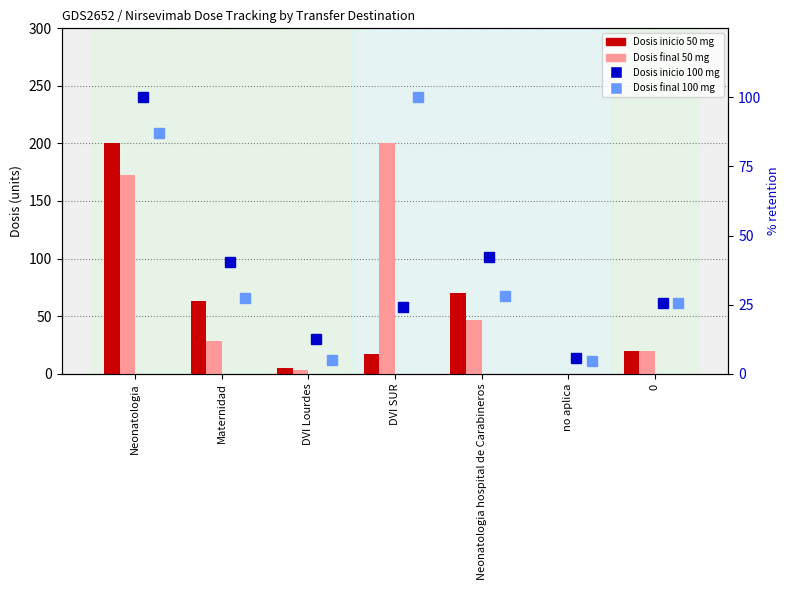

Count the number of categories in the chart.

7